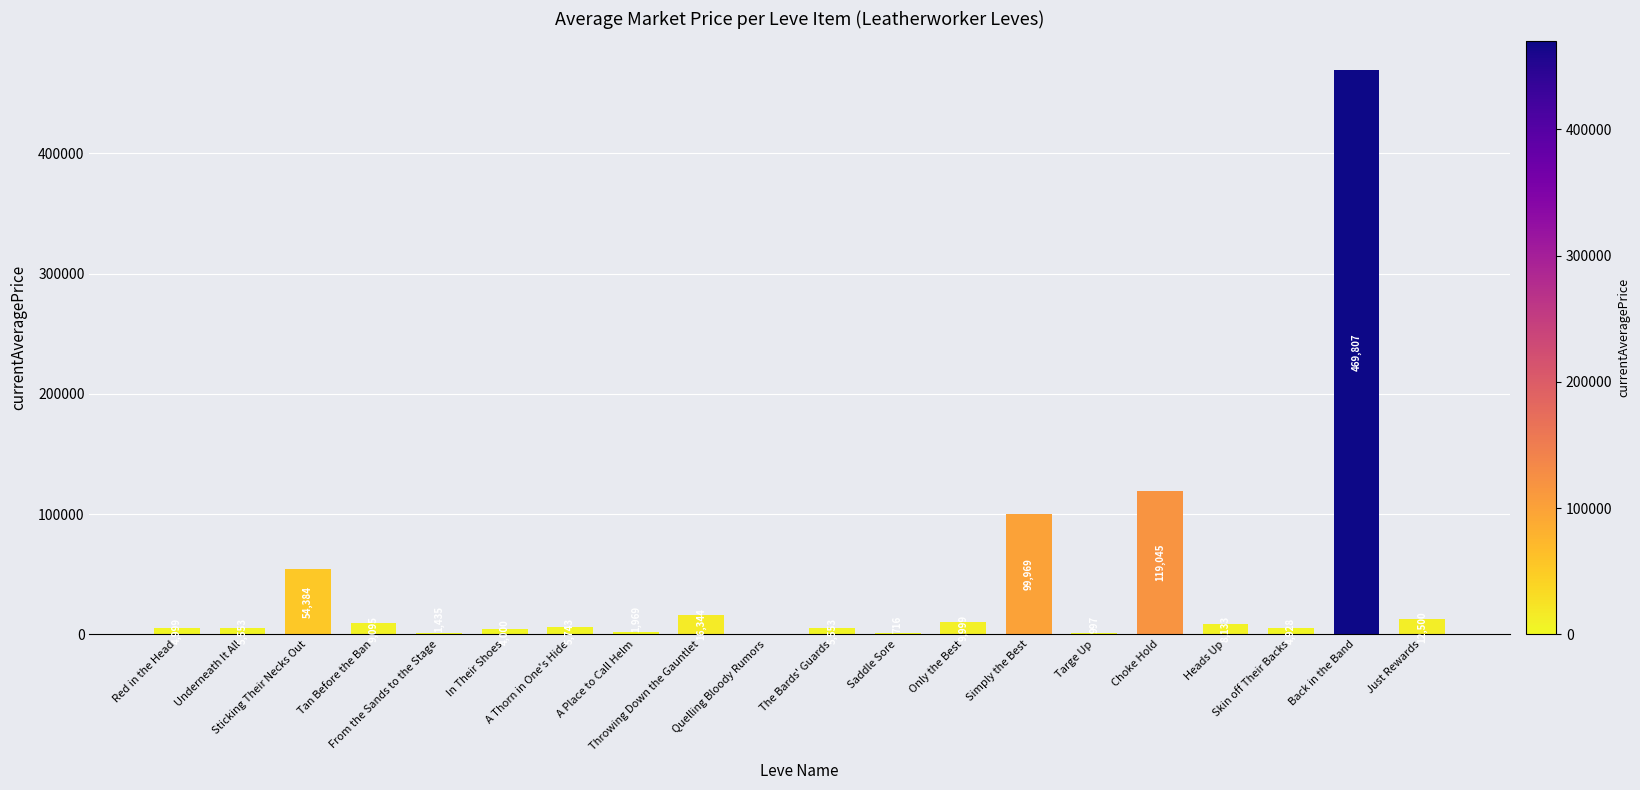

What is the change in value from Sticking Their Necks Out to A Place to Call Helm?

-52414.9